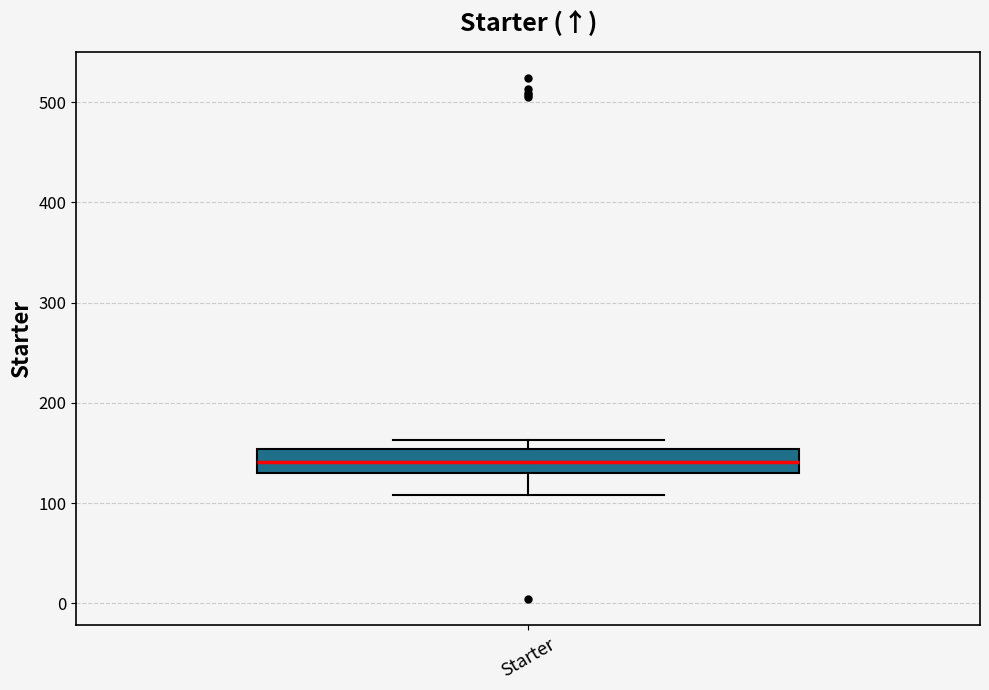

Where is the upper edge of the box for Starter on the y-axis? The values are not printed on the chart, so give them approximately, as read against the axis.

150